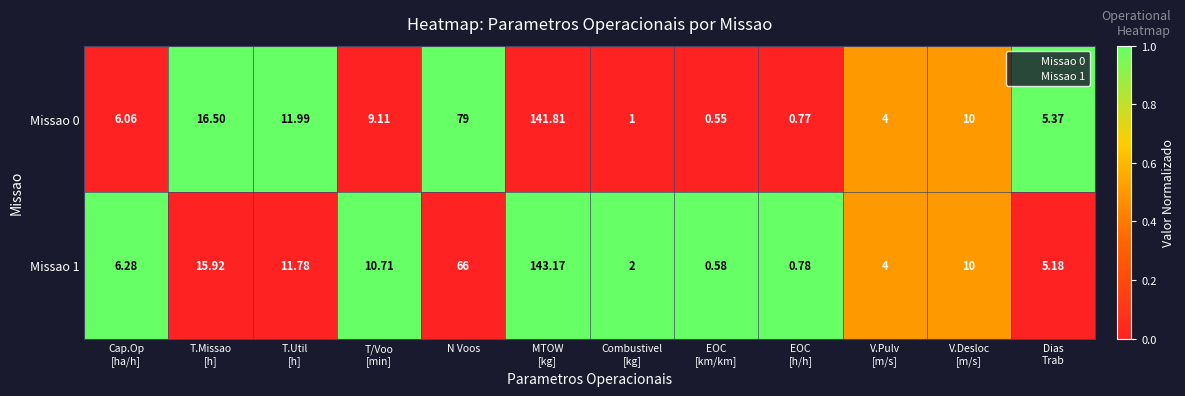

Where is Missao 1 nearest to the value 71?

N Voos